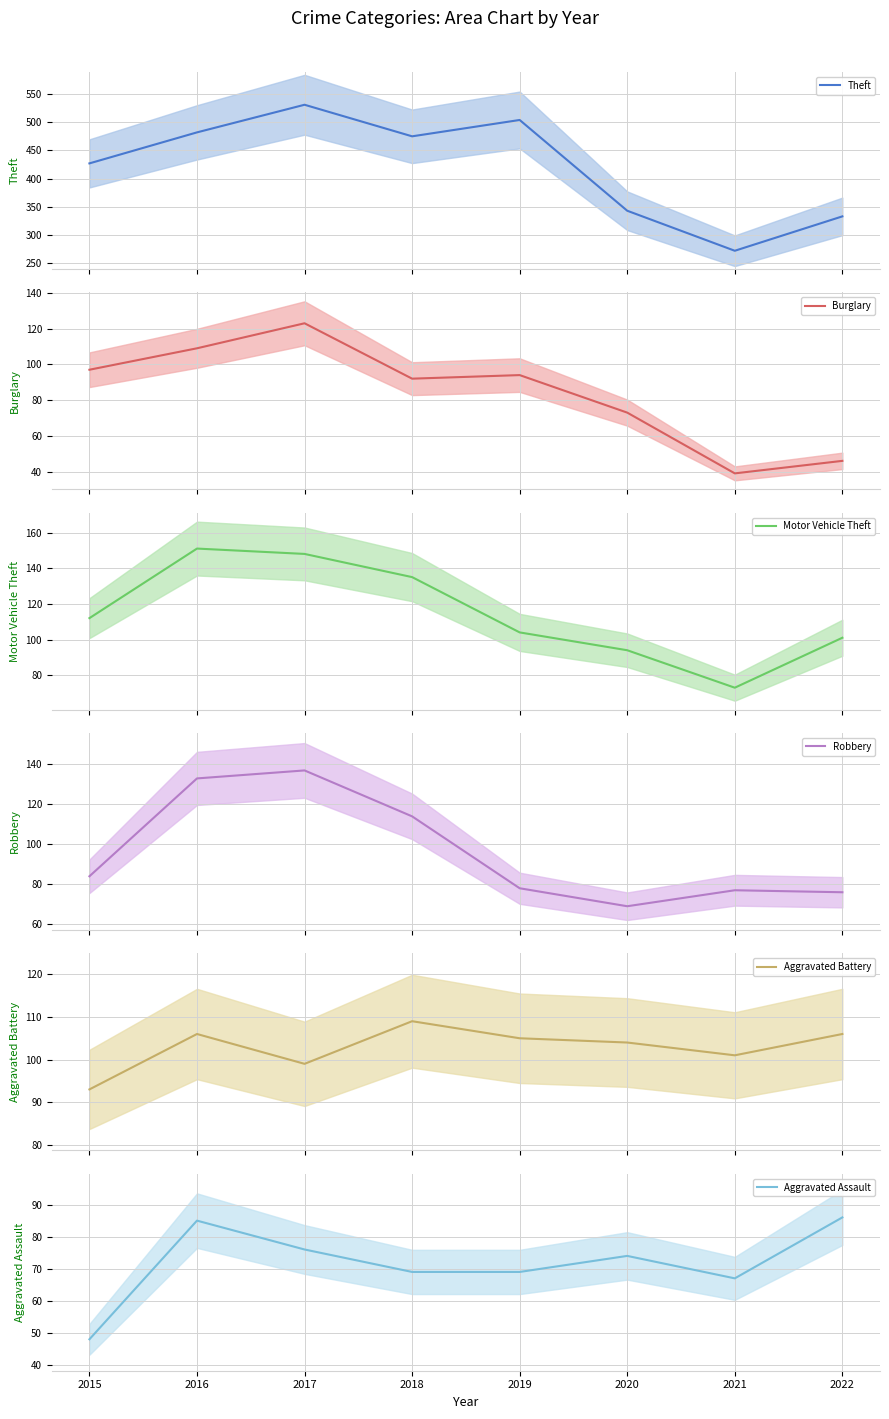

What is the value of the Burglary point at the 6th from the left?

73